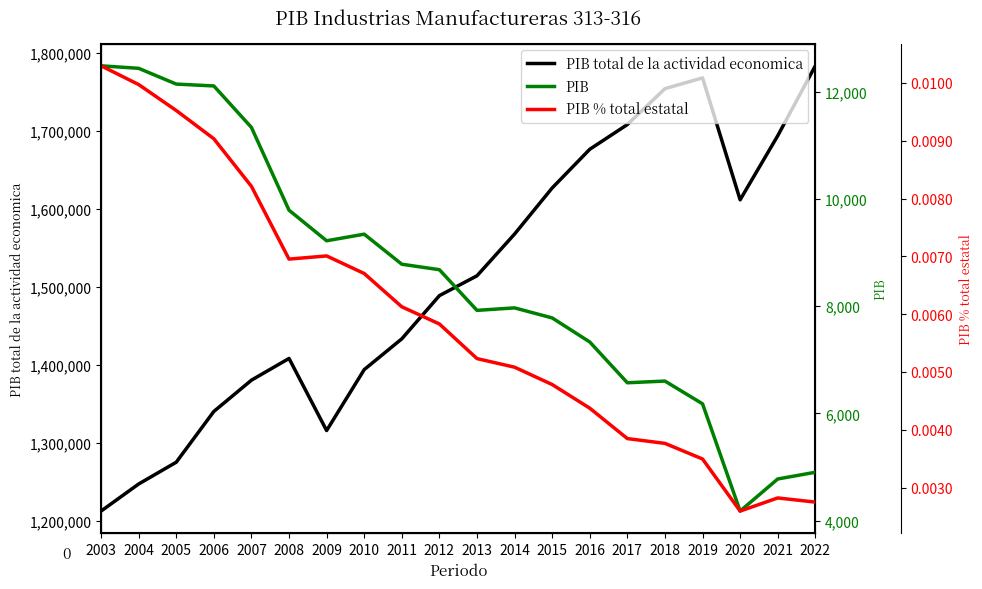

What is the sum of all PIB values?

170505.5